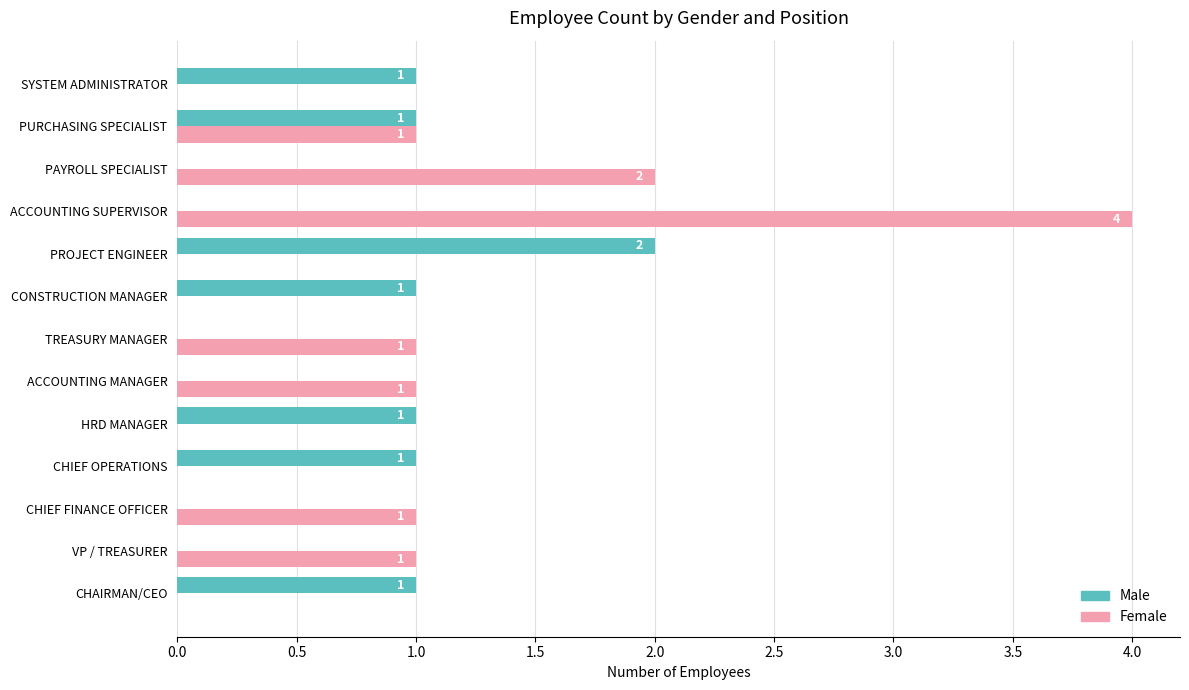

Count the number of data series in this chart.

2